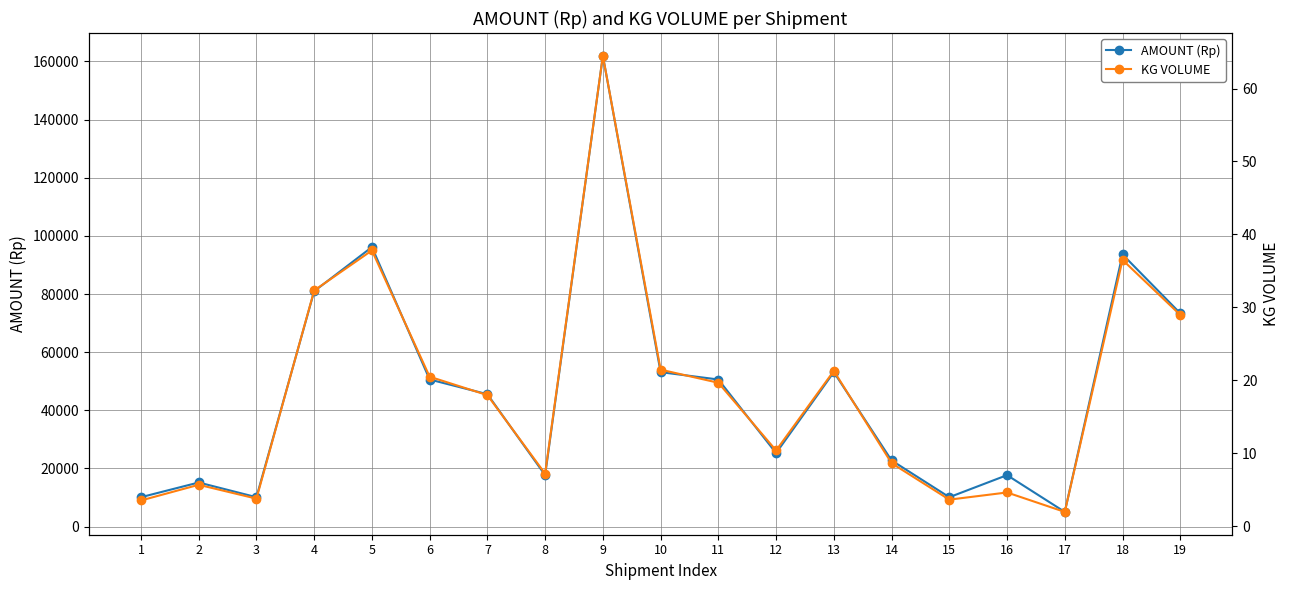

Rank the categories by AMOUNT (Rp) value from highest to lowest.

9, 5, 18, 4, 19, 10, 13, 6, 11, 7, 12, 14, 8, 16, 2, 1, 3, 15, 17